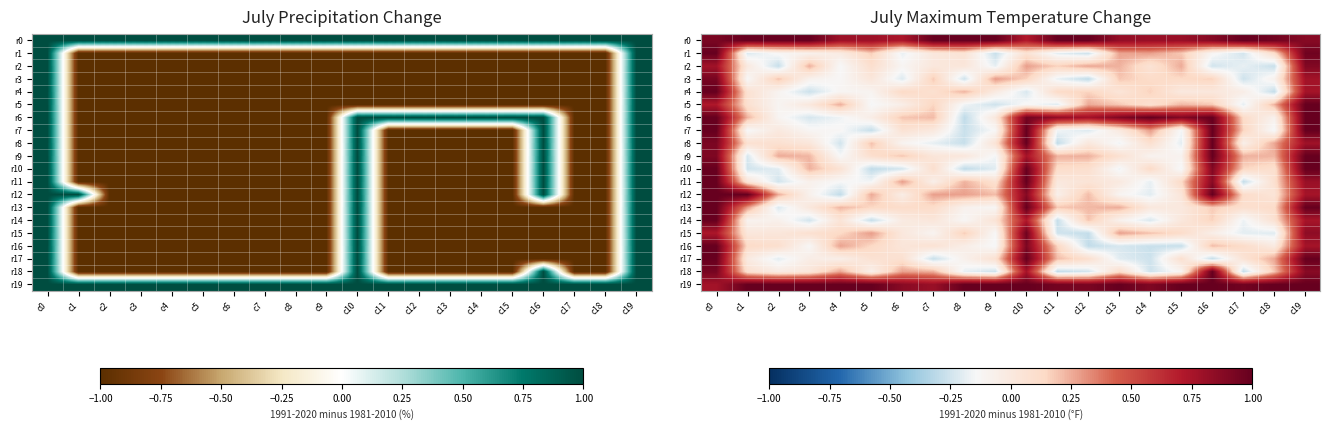

The value of r0 at c18 is 1.0. True or false?

True